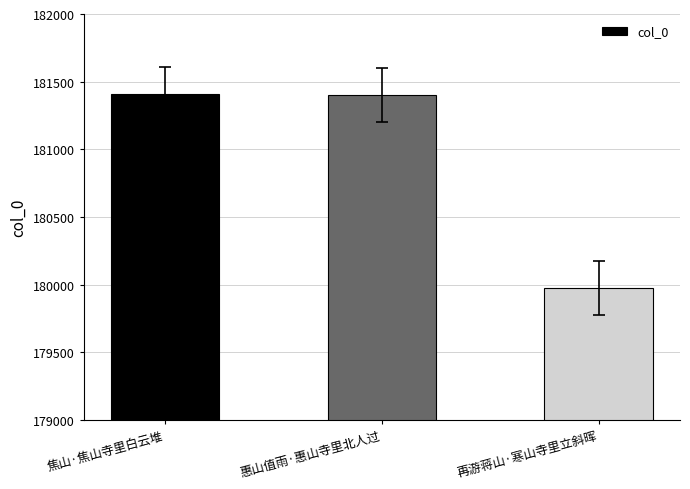

Is it true that the value at 惠山值雨·惠山寺里北人过 is 181403?

True